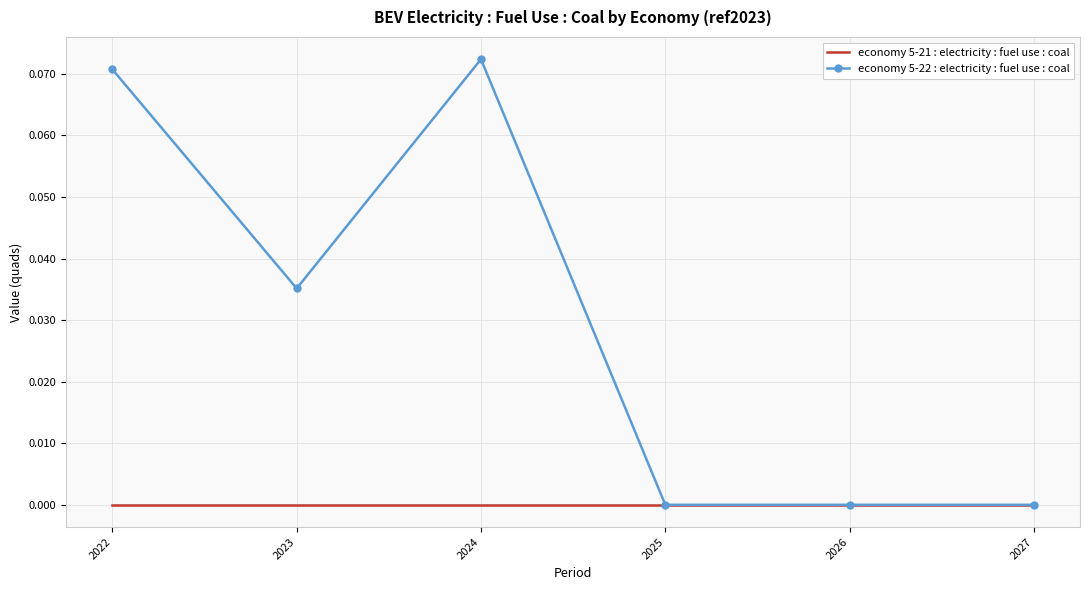

The value of economy 5-21 : electricity : fuel use : coal at 2023 is 0.0. True or false?

True